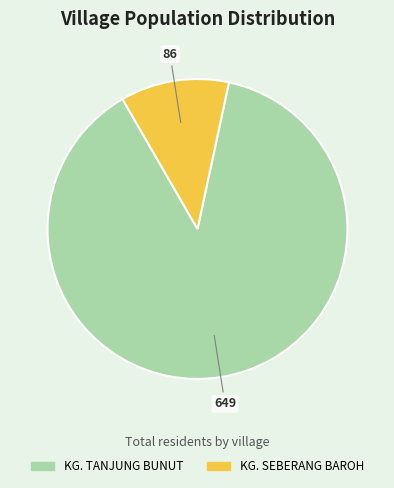

Which has a higher value, KG. TANJUNG BUNUT or KG. SEBERANG BAROH?

KG. TANJUNG BUNUT